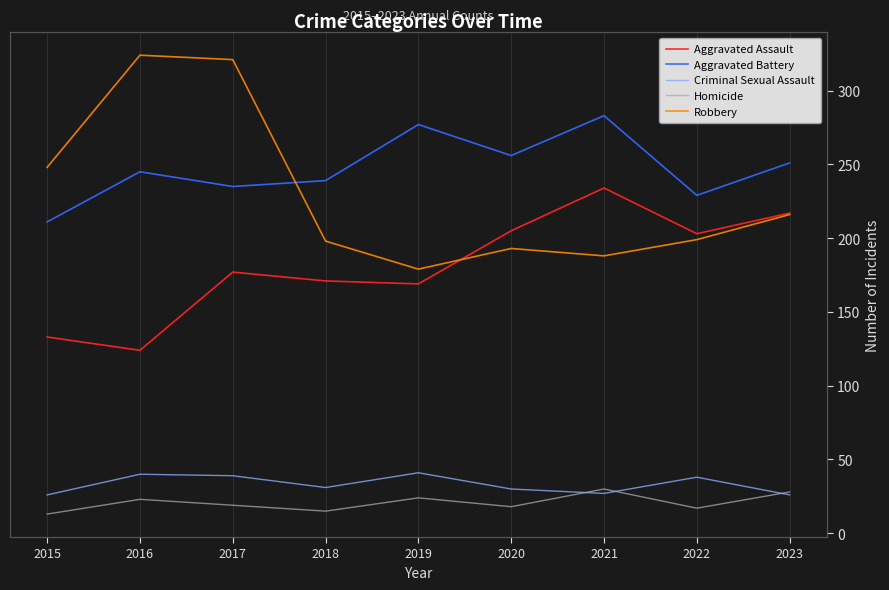

Is it true that Homicide equals 18 at 2023?

False